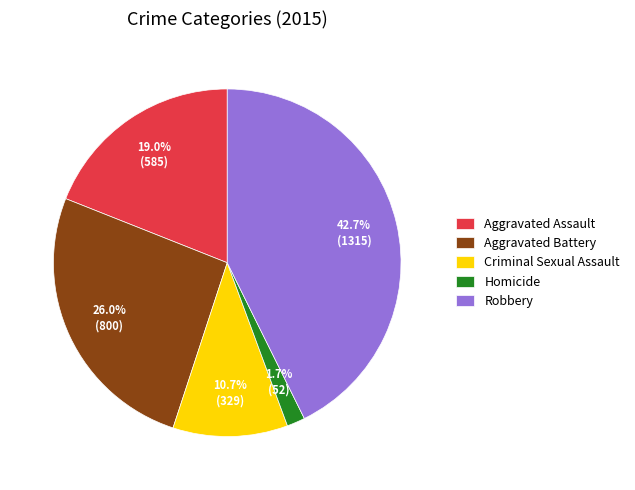

How many segments does this pie chart have?

5